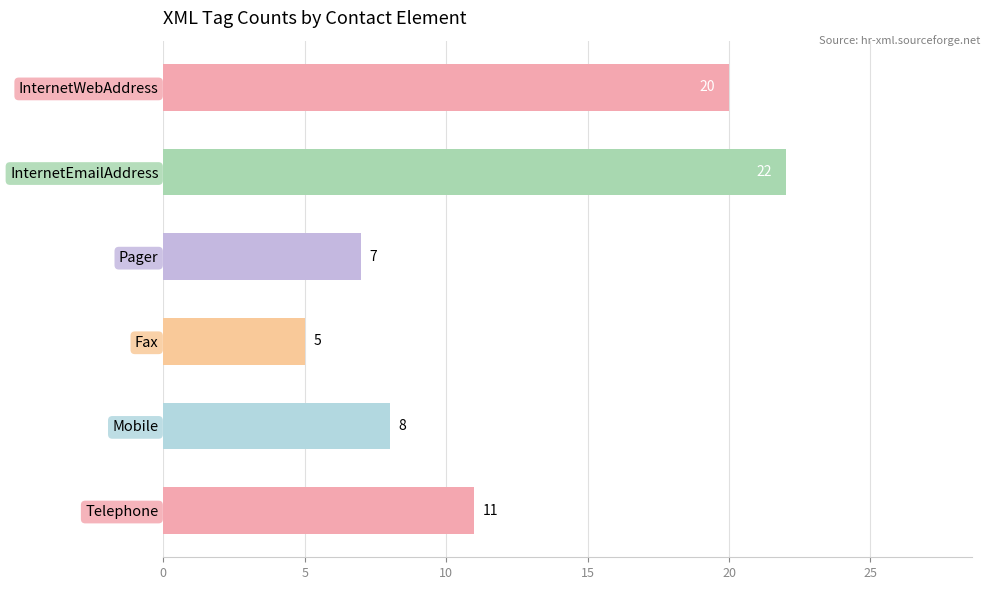

At which label is the value closest to 13?

Telephone